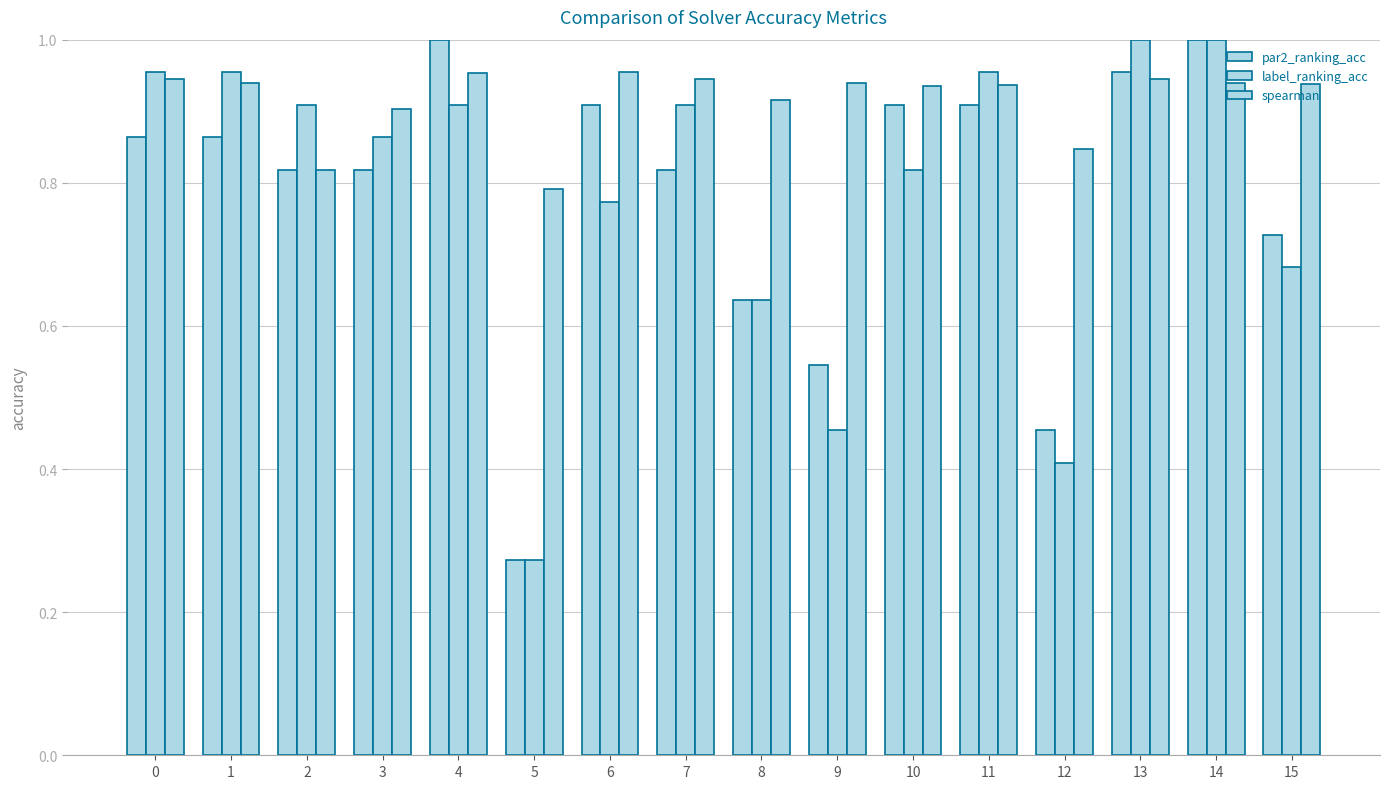

At which category is the sum across all series the highest?

14